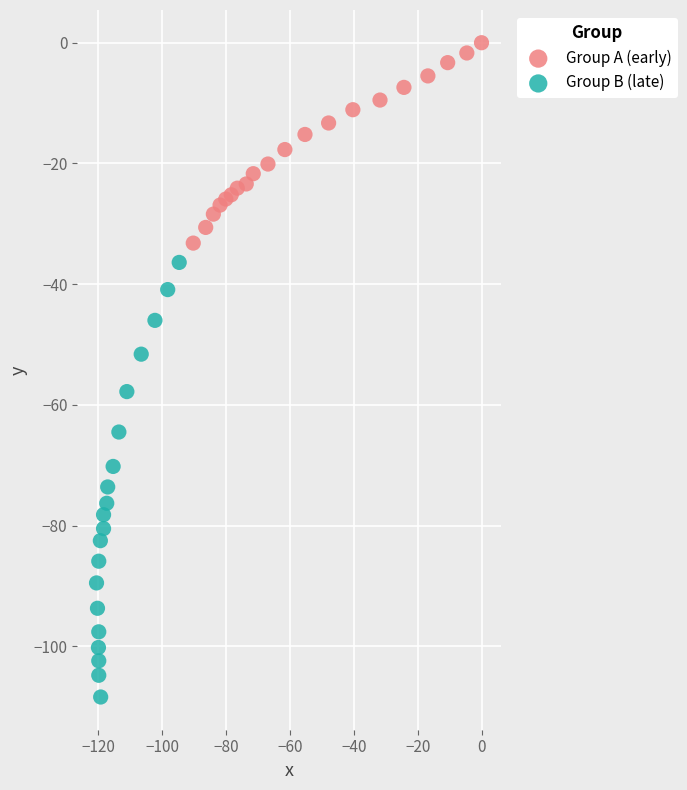

What are all the series names shown in the legend?

Group A (early), Group B (late)